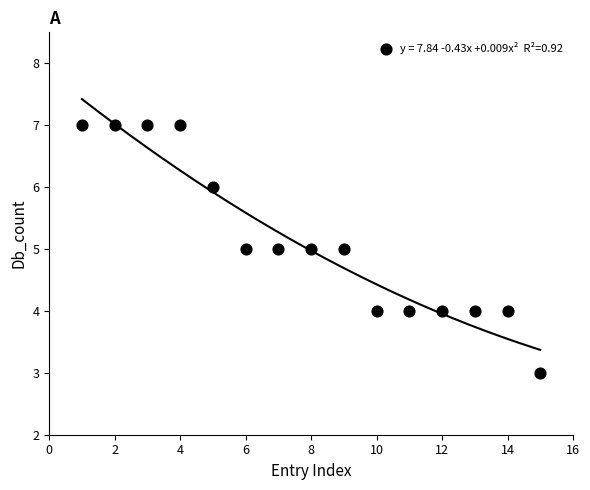

What is the range of Y values (max minus min)?

4